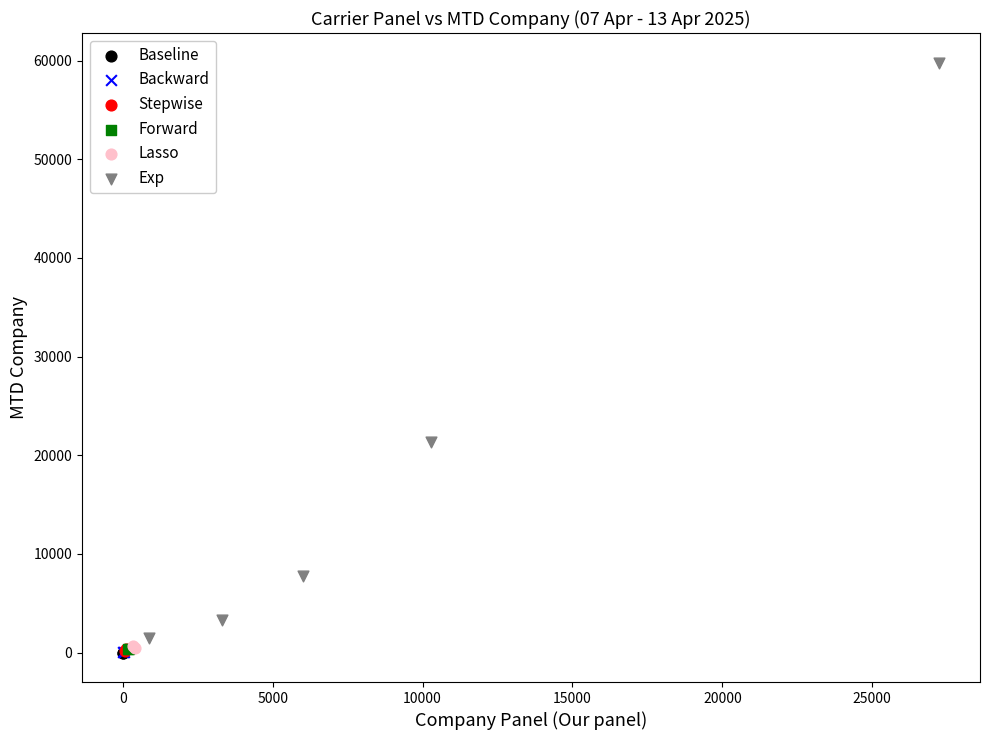

Which series has the largest Y range (max minus min)?

Exp